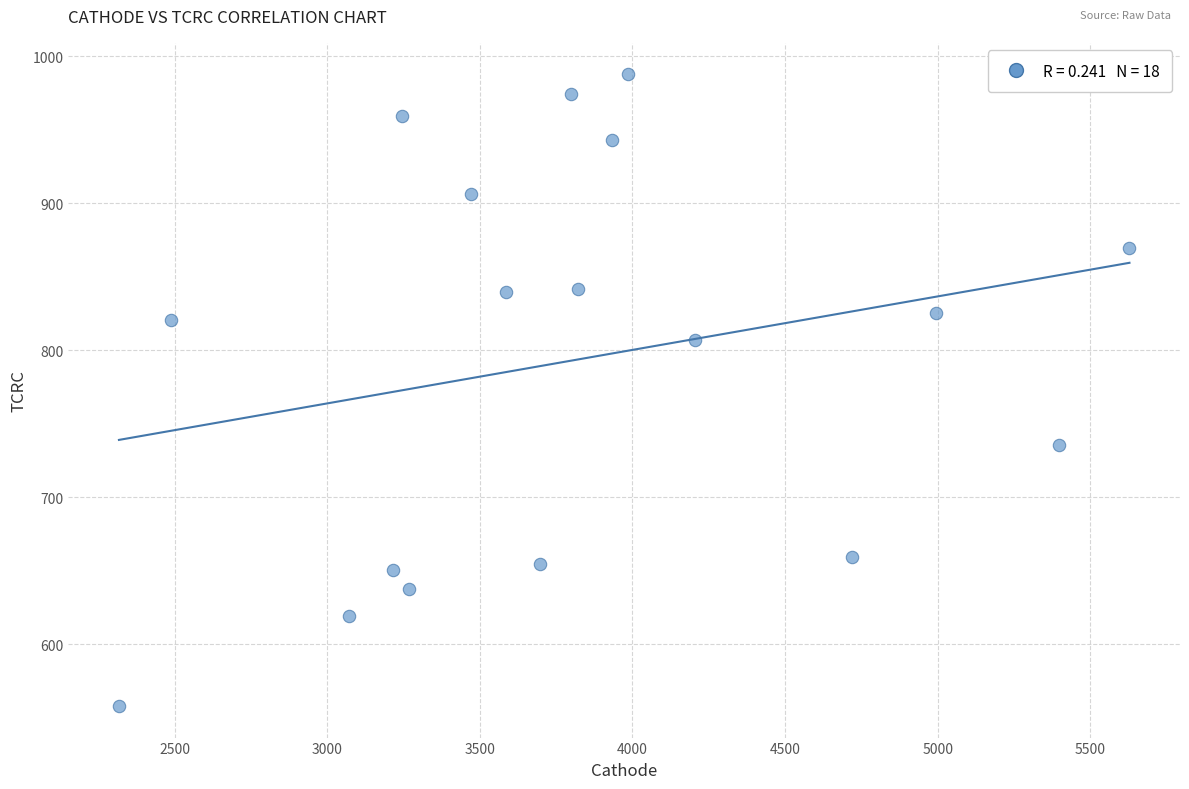

What is the range of Y values (max minus min)?

429.5